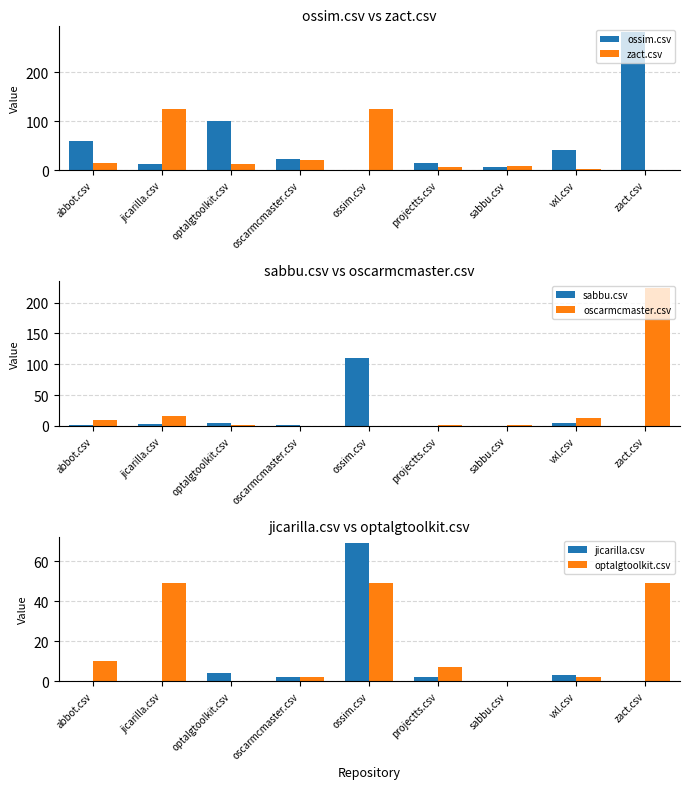

The value of zact.csv at projectts.csv is 7. True or false?

True